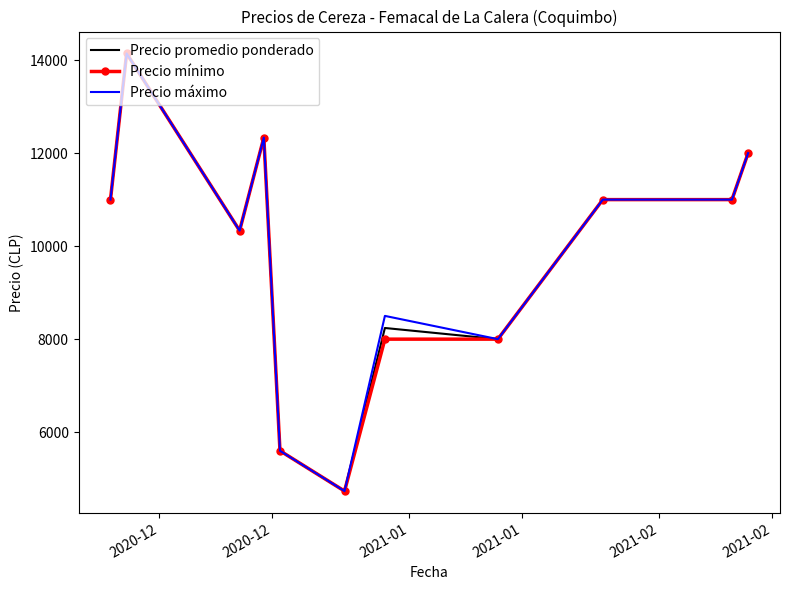

What is the smallest value displayed?

4733.3